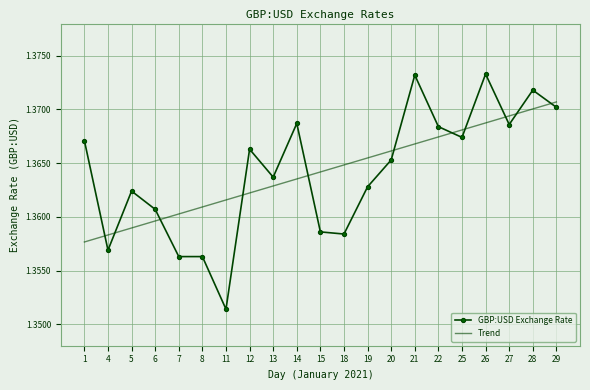

Count the GBP:USD Exchange Rate values in the range 1 to 2.

21